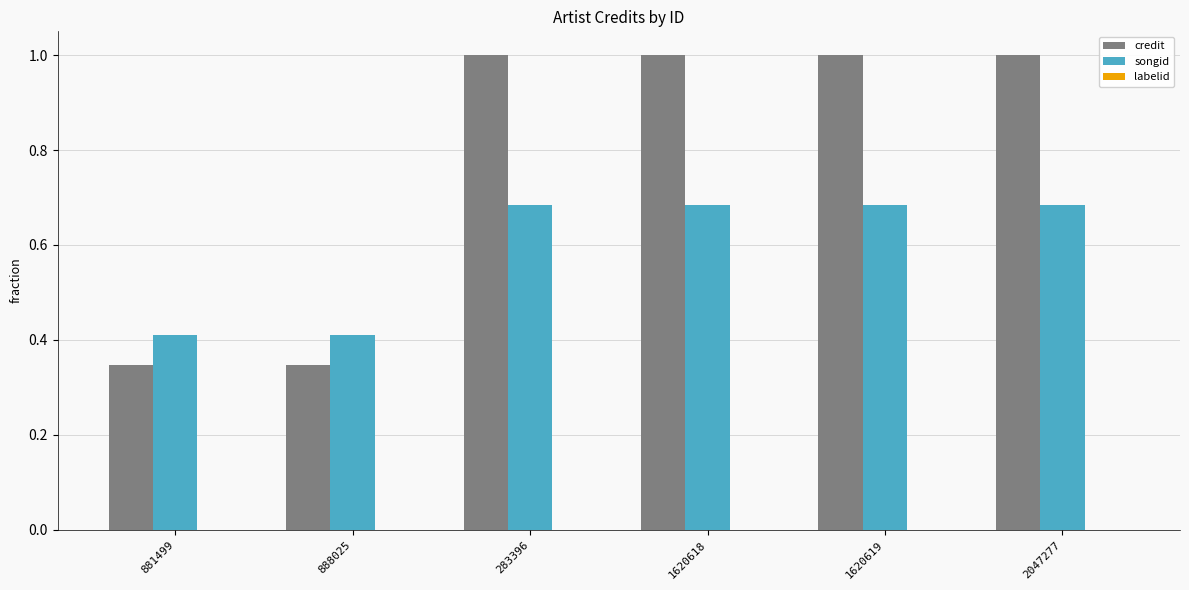

The songid series shows 0.2 at 2047277. True or false?

False